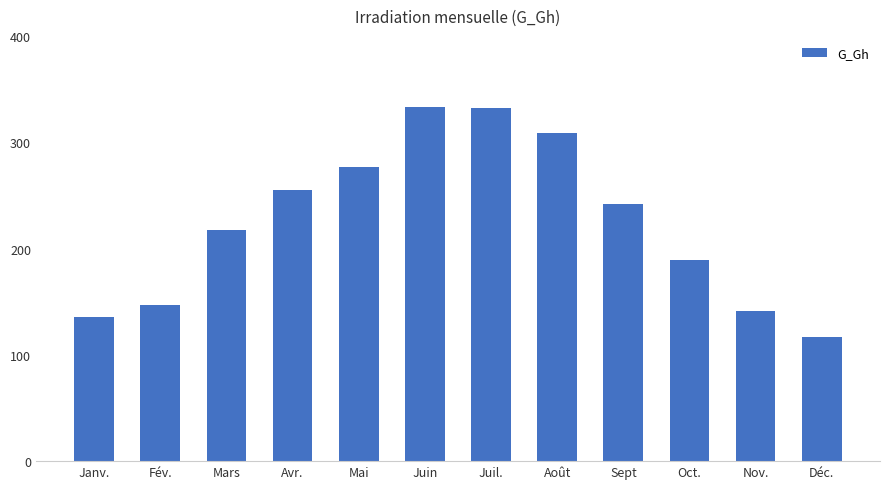

What is the label of the 8th bar from the left?

Août